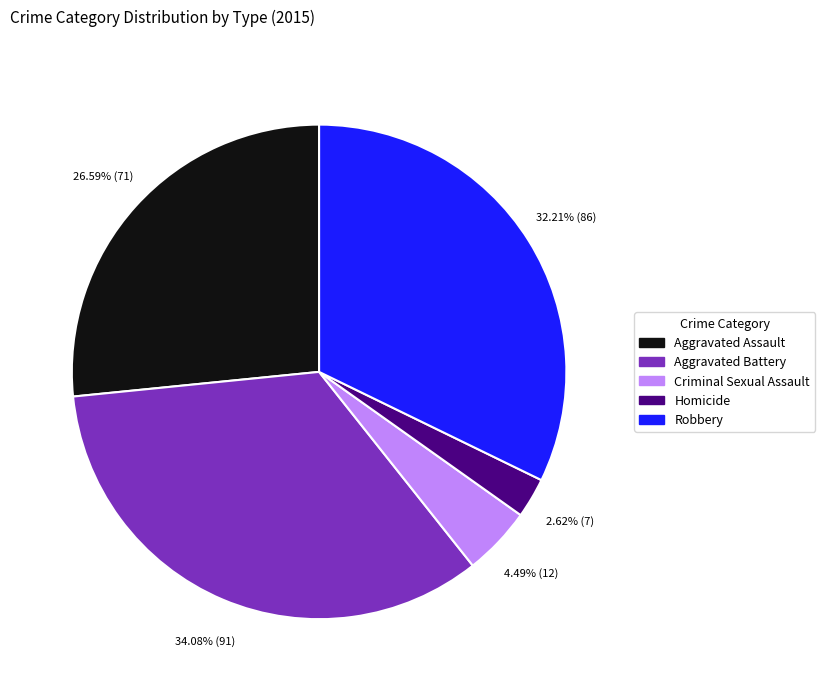

Which slice is the largest?

Aggravated Battery